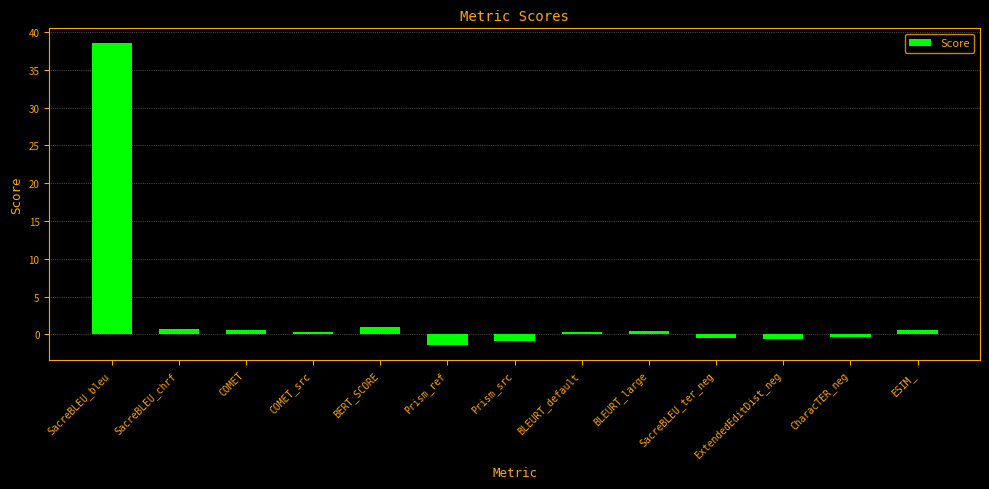

What is the change in value from SacreBLEU_bleu to SacreBLEU_chrf?

-37.9